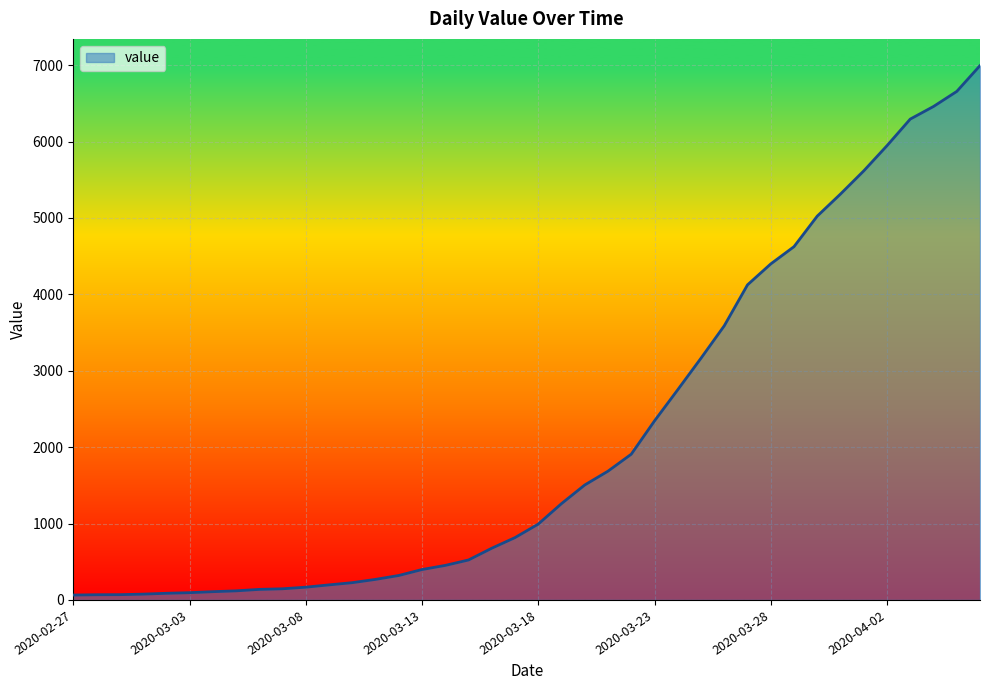

What is the difference between the maximum and minimum values?

6931